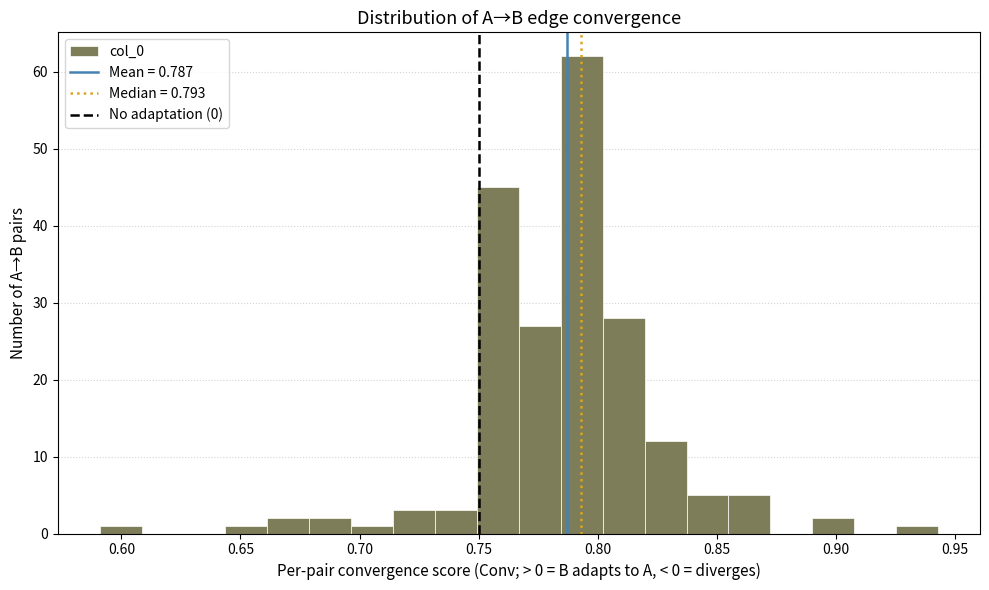

Around what value on the x-axis is the tallest bar? Give the approximate position of its centre, as read against the axis.

0.795